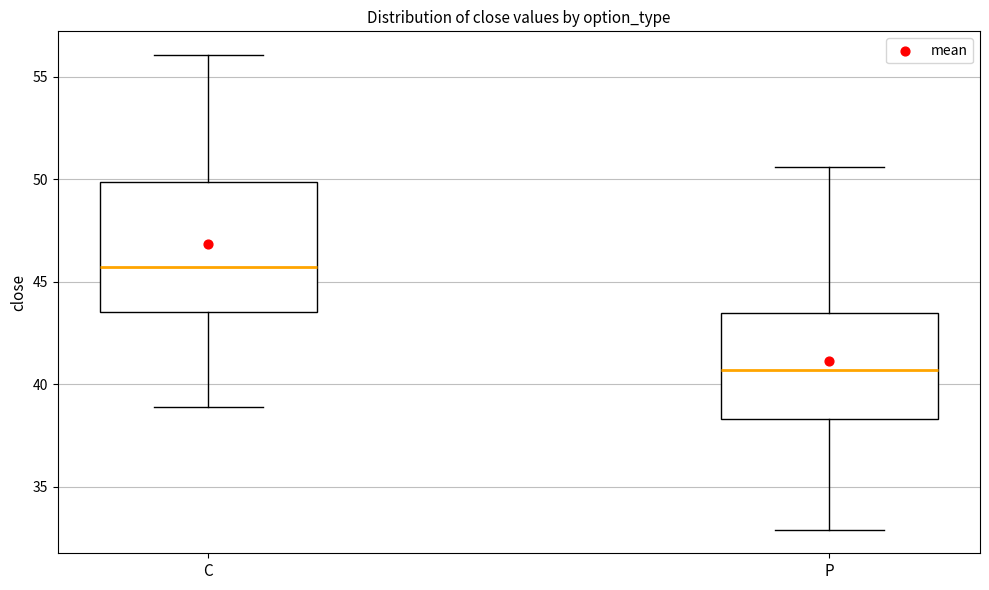

Which box has the lowest median line?

P